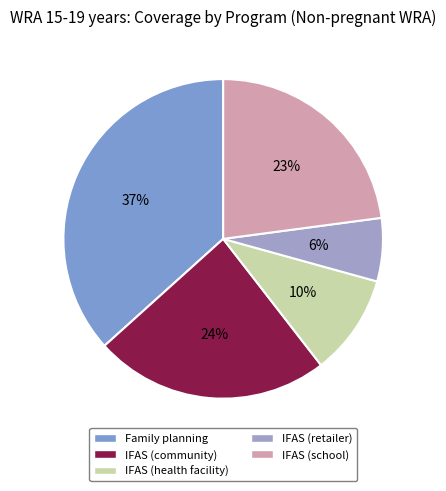

Does IFAS (health facility) account for over 50% of the chart?

No